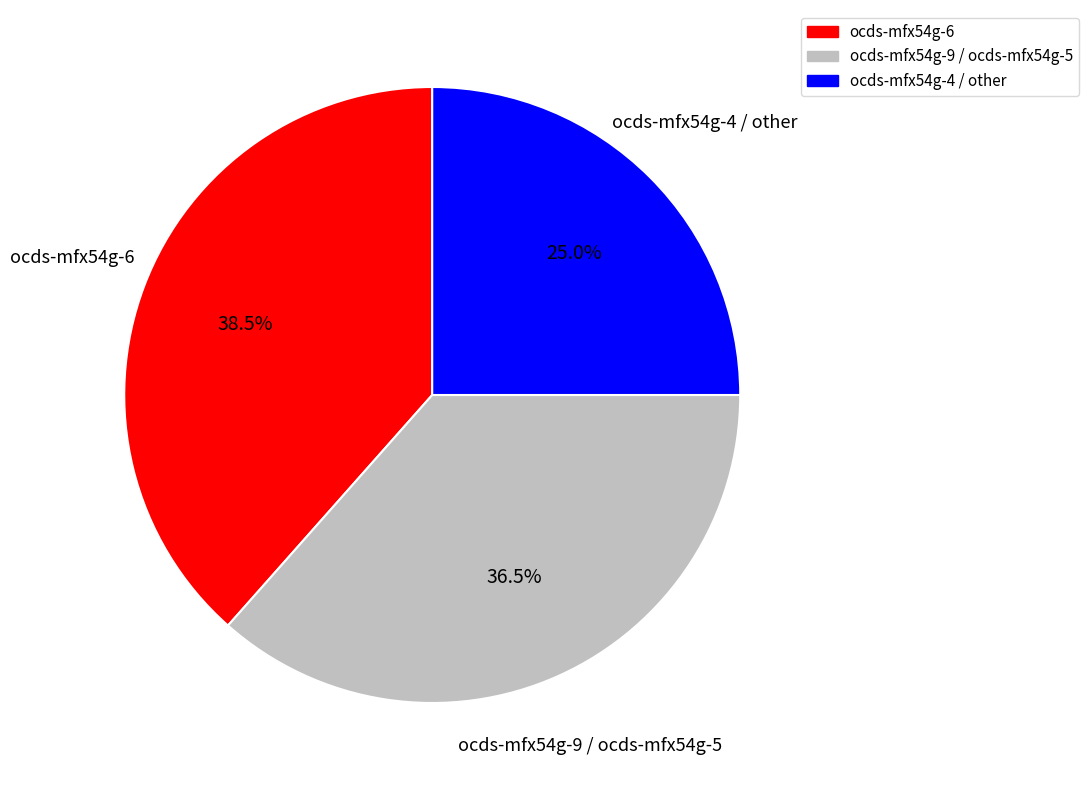

How much of the chart is everything except ocds-mfx54g-6?

61.5%